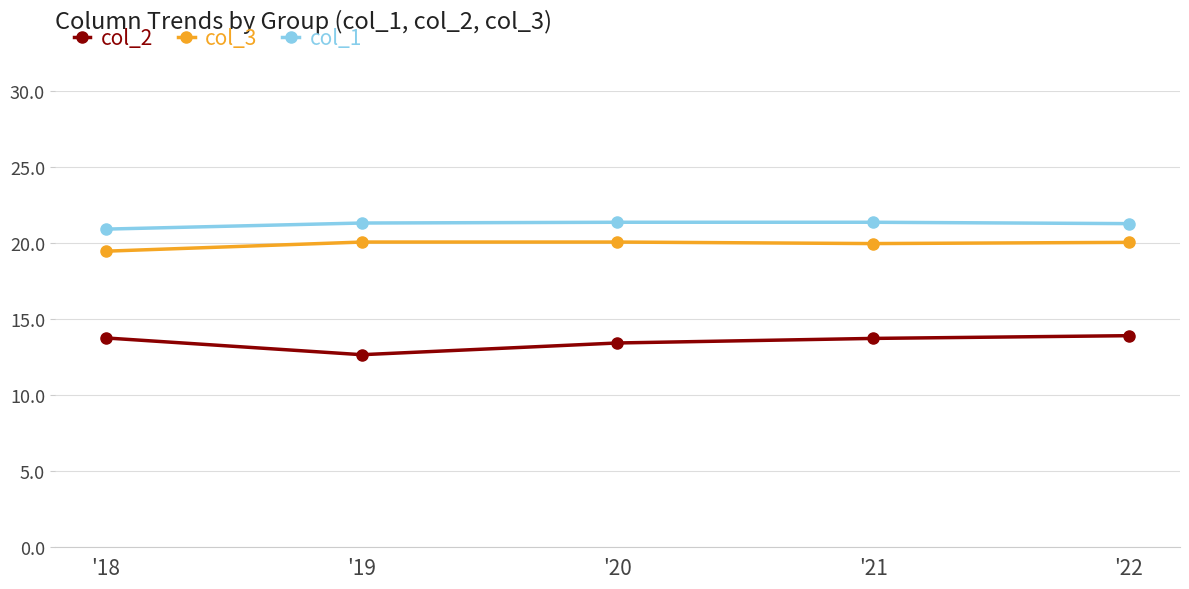

True or false: col_2 and col_3 cross at least once.

False